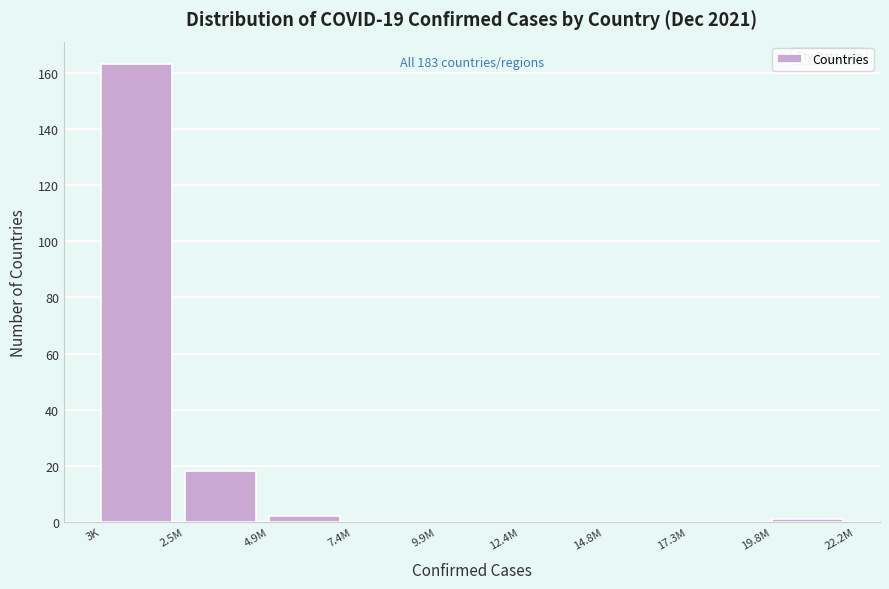

Reading left to right, list all the values displayed in this chart.

3K=163	2.5M=18	4.9M=2	7.4M=0	9.9M=0	12.4M=0	14.8M=0	17.3M=0	19.8M=1